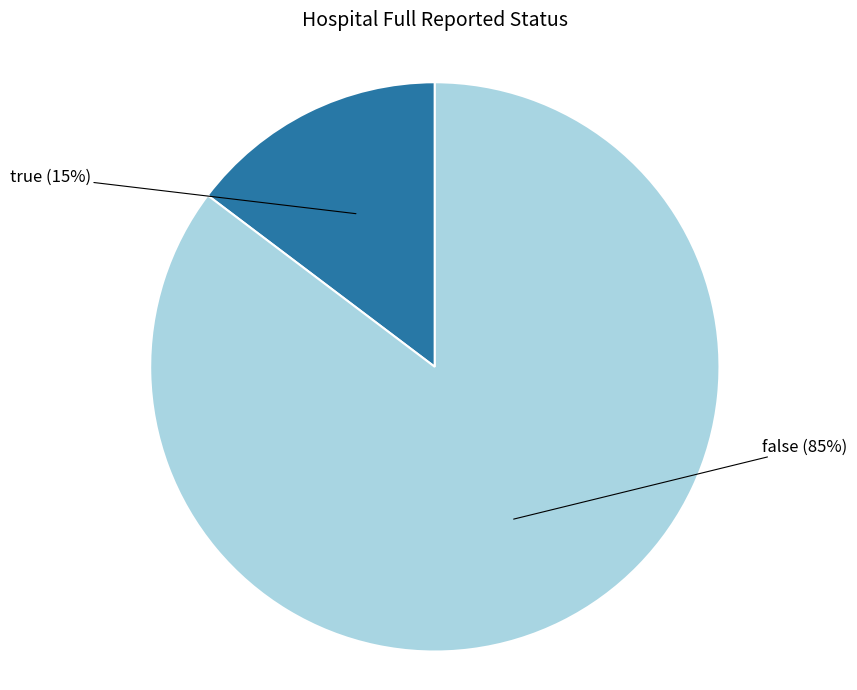

To the nearest percent, what is the average slice percentage?

50%